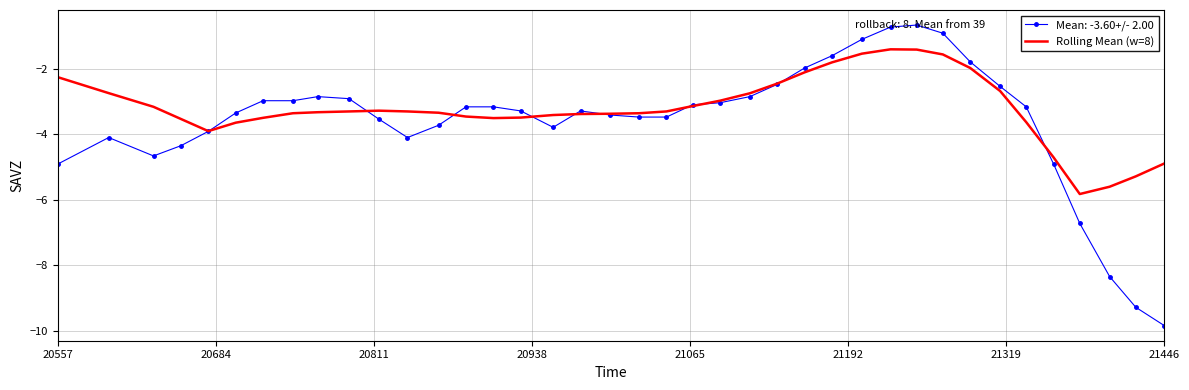

Which series has the widest spread of values?

Mean: -3.60+/- 2.00